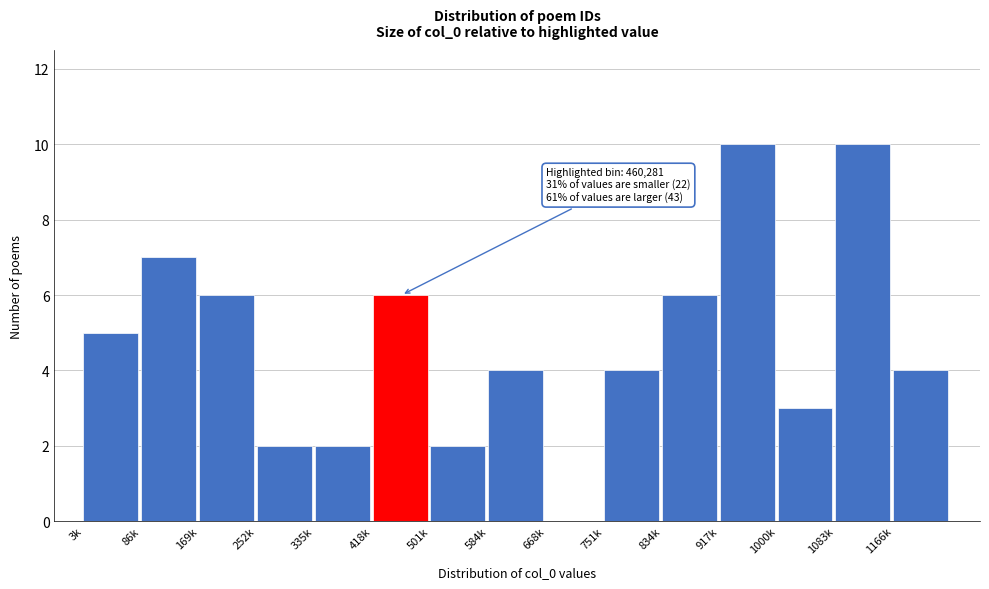

Reading left to right, extract all data points from this chart.

3k=5	86k=7	169k=6	252k=2	335k=2	418k=6	501k=2	584k=4	668k=0	751k=4	834k=6	917k=10	1000k=3	1083k=10	1166k=4